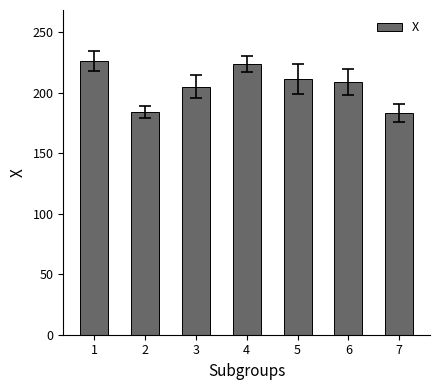

What is the approximate value at 7, to the nearest 5?

185